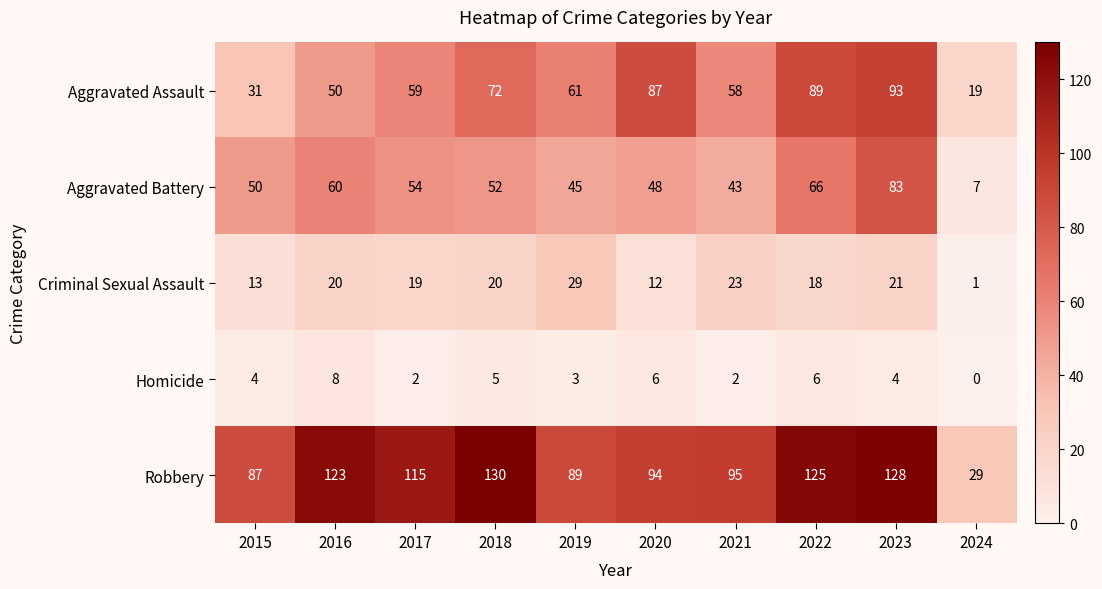

Rank the series at 2015 from lowest to highest value.

Homicide, Criminal Sexual Assault, Aggravated Assault, Aggravated Battery, Robbery